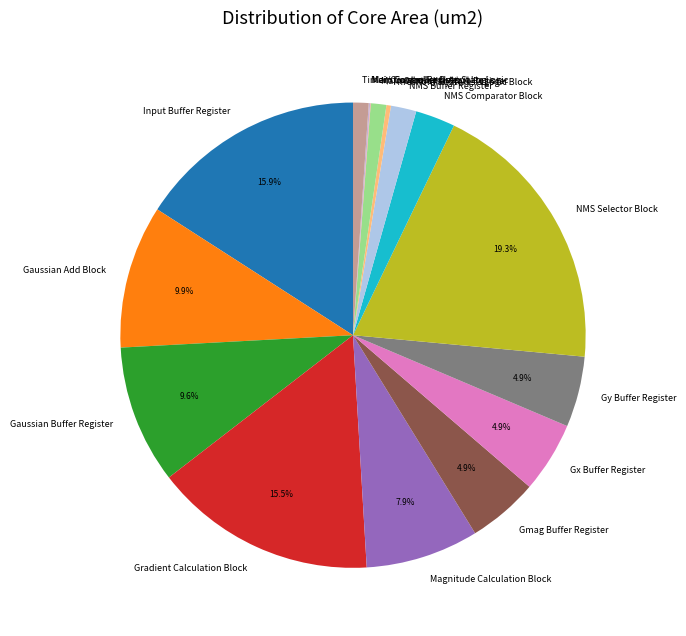

What percentage is NOT represented by Magnitude Calculation Block?

92.1%